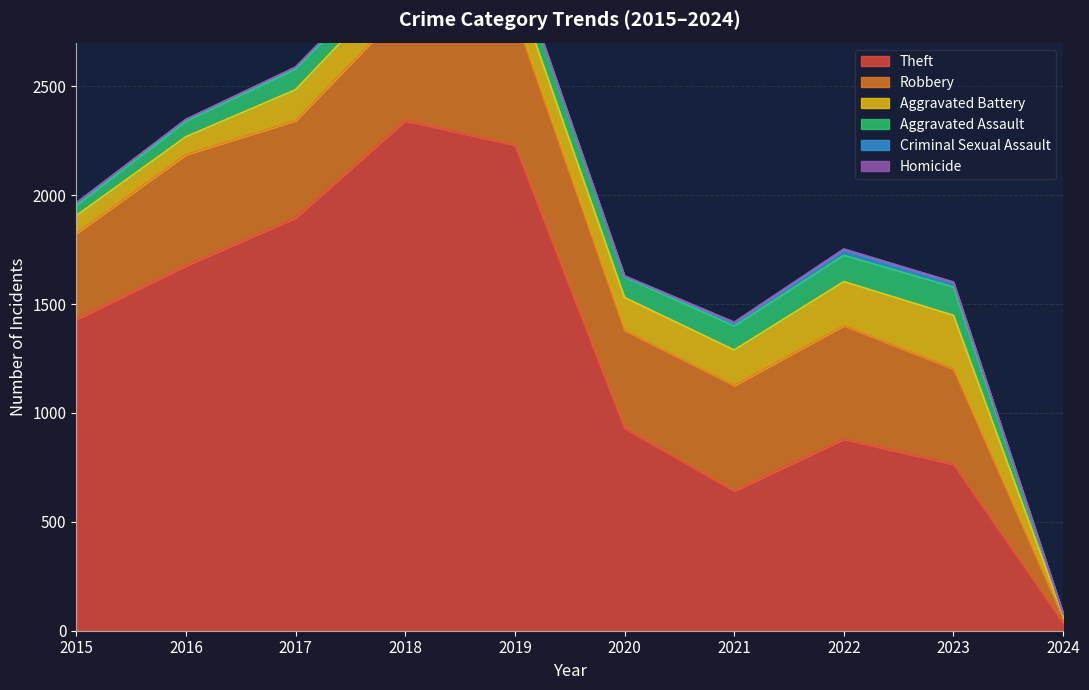

How many data points does each series have?

10